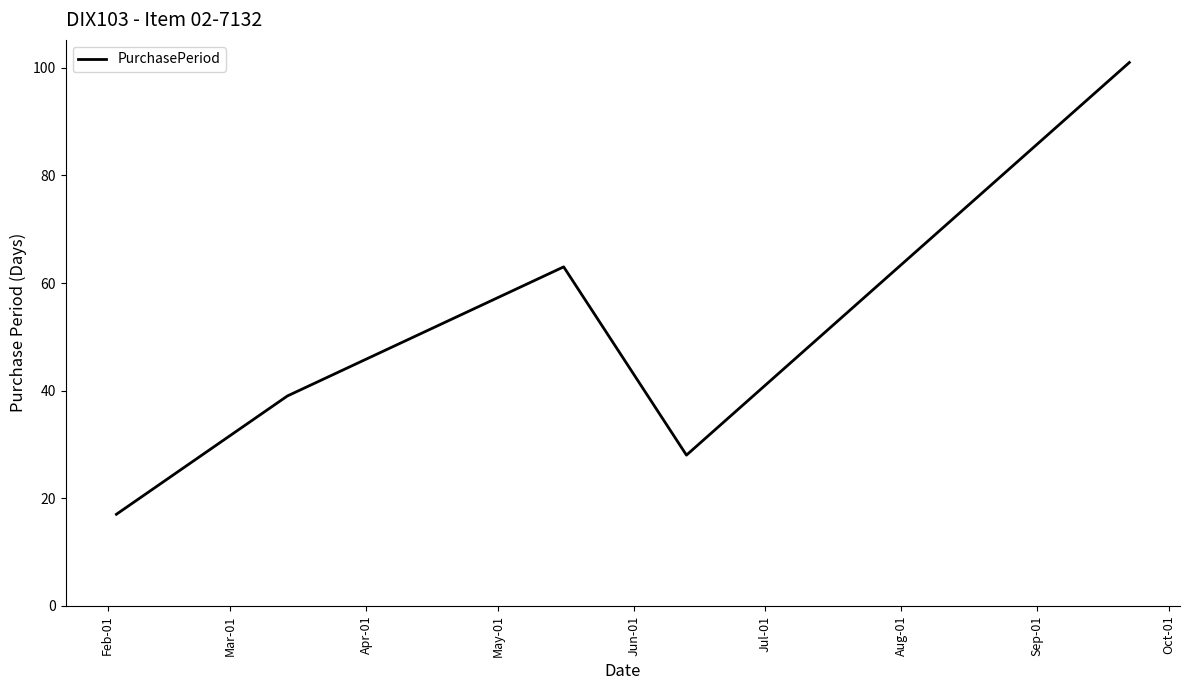

True or false: there are more than 0 points higher than both neighbors.

True